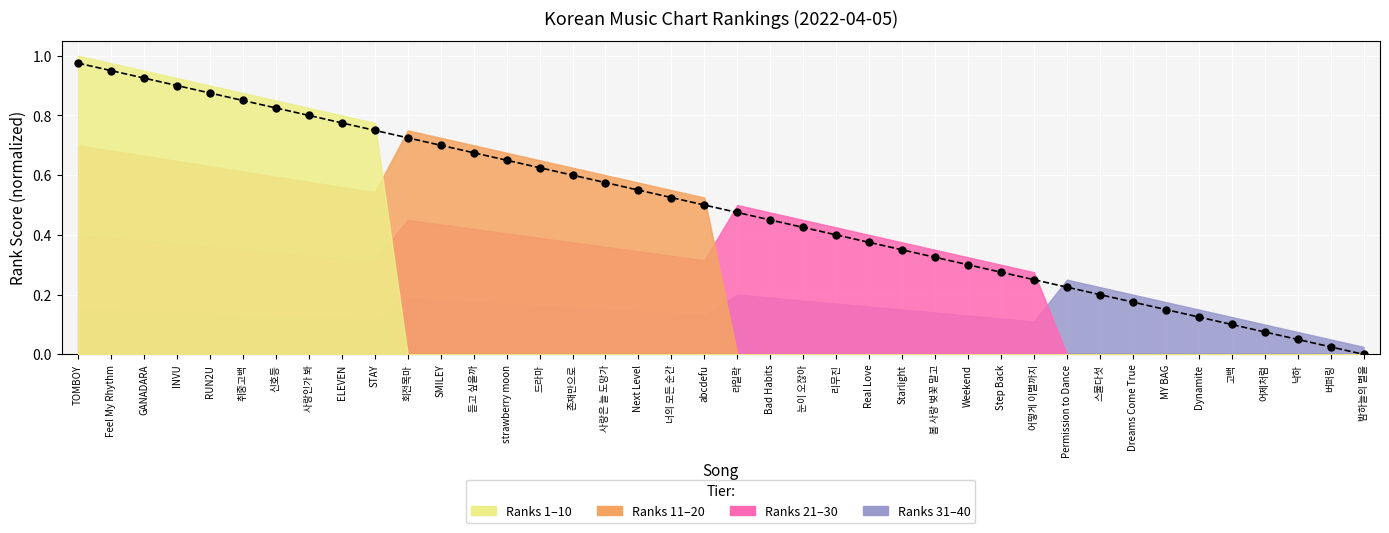

Where is the data nearest to the value 0?

밤하늘의 별을